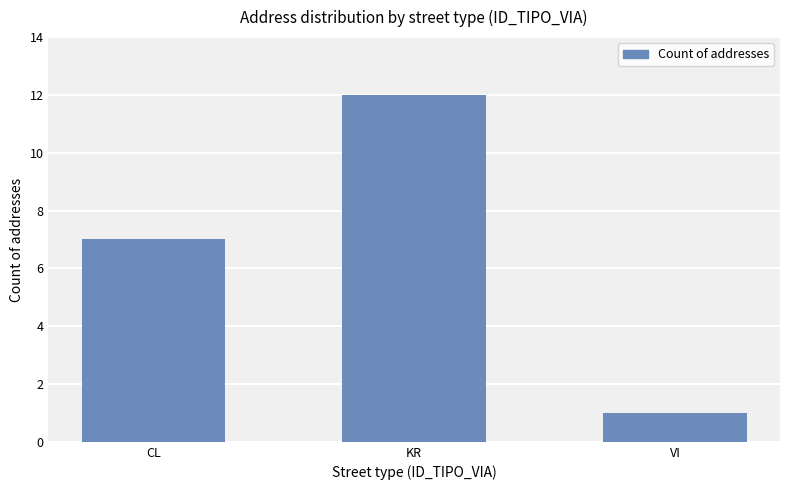

Which has a higher value, CL or KR?

KR